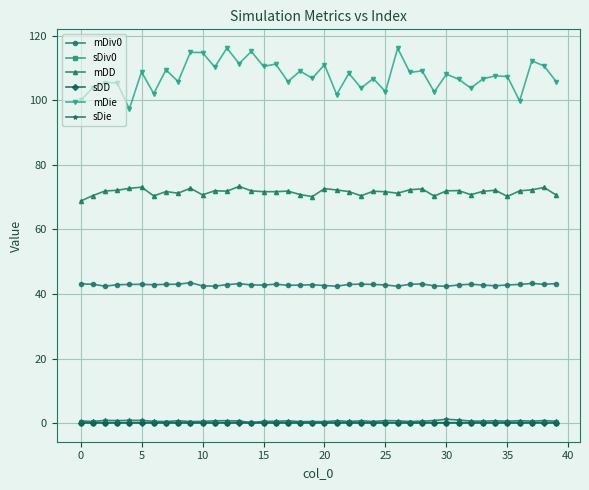

What is the difference between the maximum and minimum values in the mDD series?

4.6